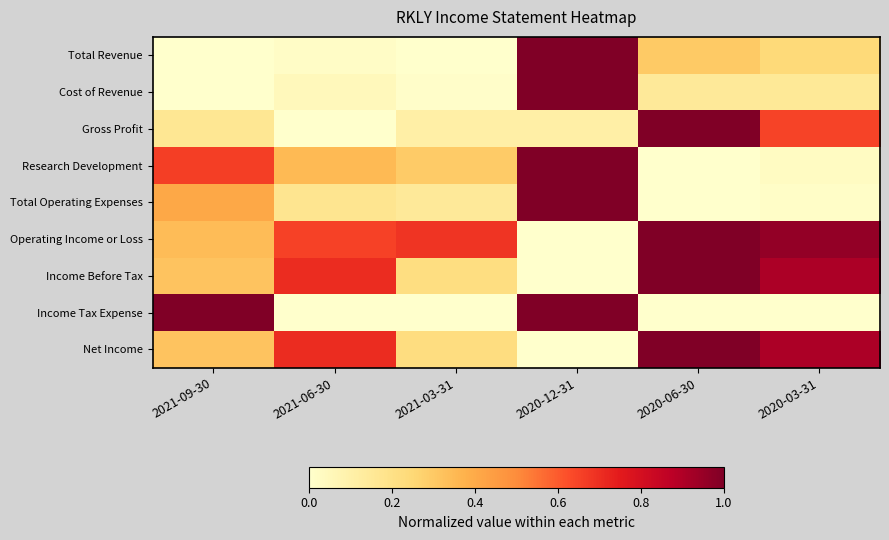

Rank the series by their maximum value, from lowest to highest.

Total Revenue, Cost of Revenue, Gross Profit, Research Development, Total Operating Expenses, Operating Income or Loss, Income Before Tax, Income Tax Expense, Net Income